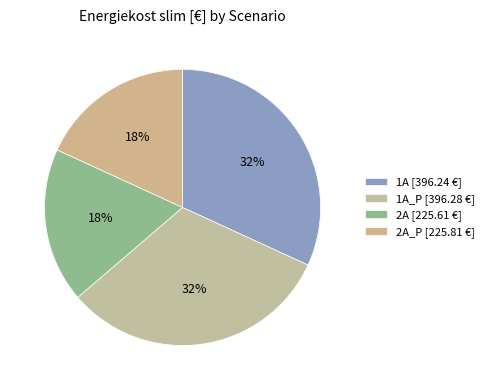

Which slice is the largest?

1A_P